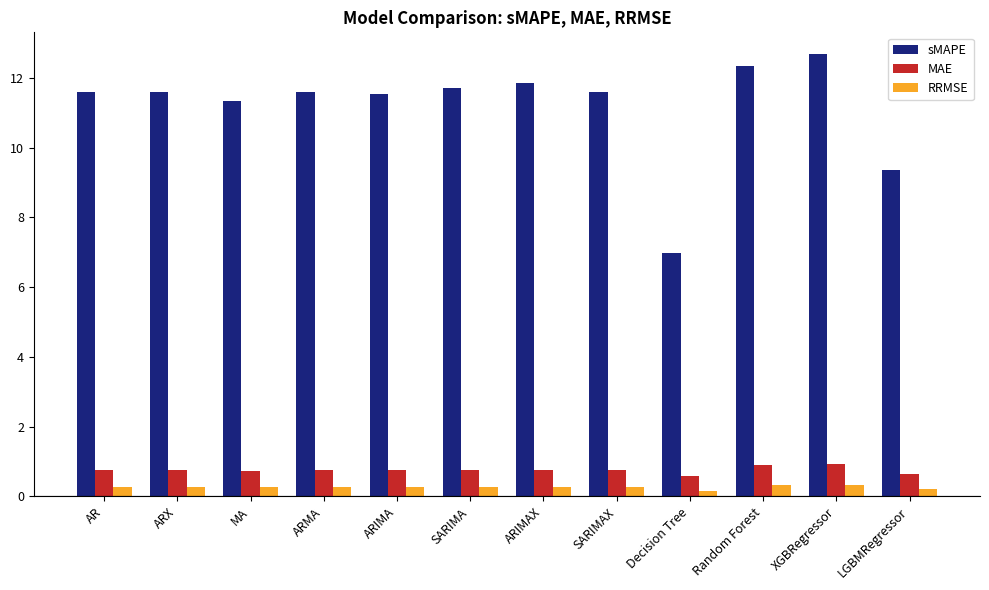

Which series has the largest total across all categories?

sMAPE